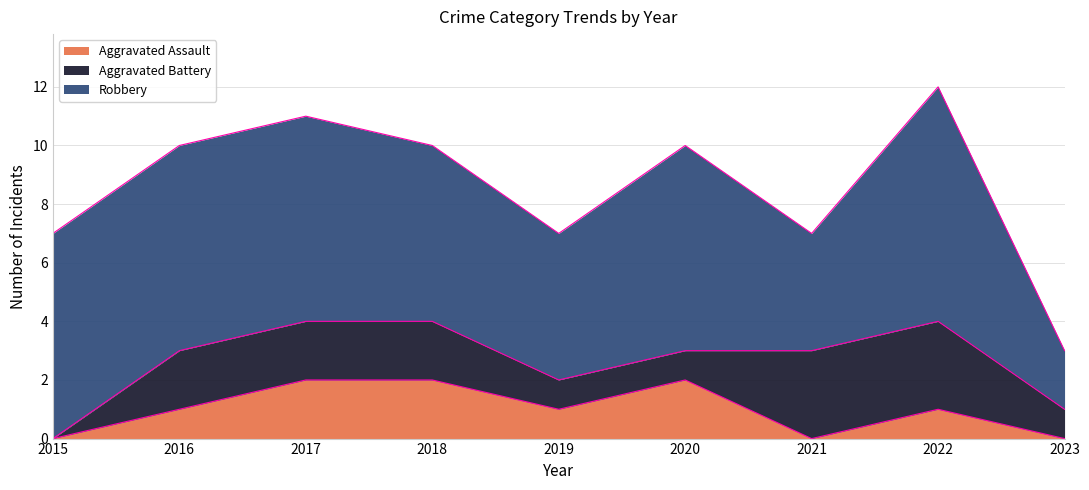

Which category has the lowest value in the Robbery series?

2023